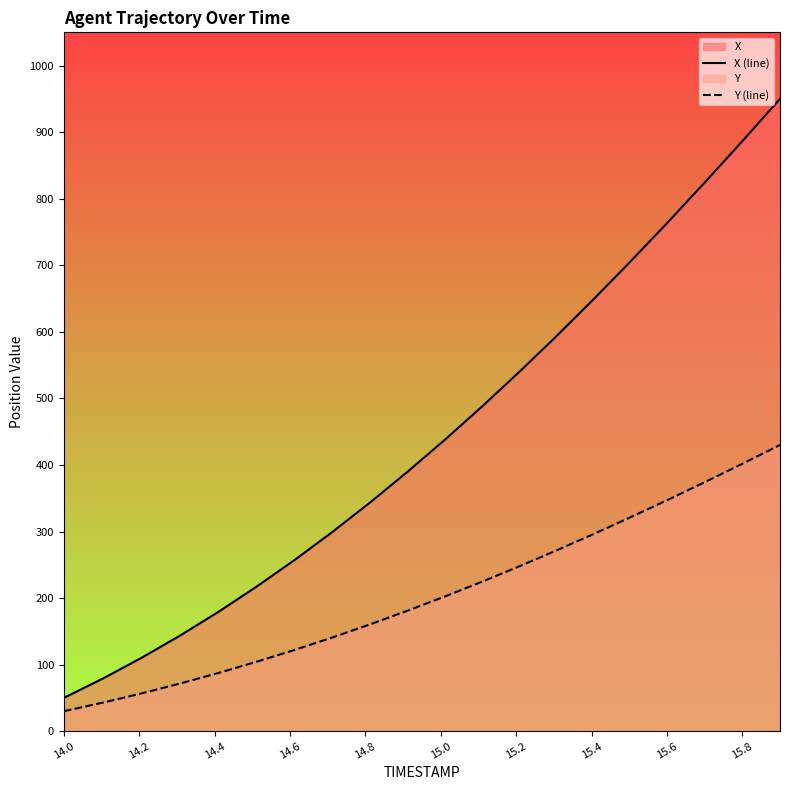

What is the smallest value displayed?

30.0